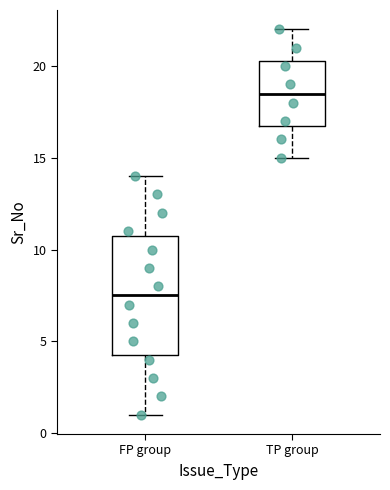

Where does the upper whisker of the box for FP group end on the y-axis? The values are not printed on the chart, so give them approximately, as read against the axis.

14.0